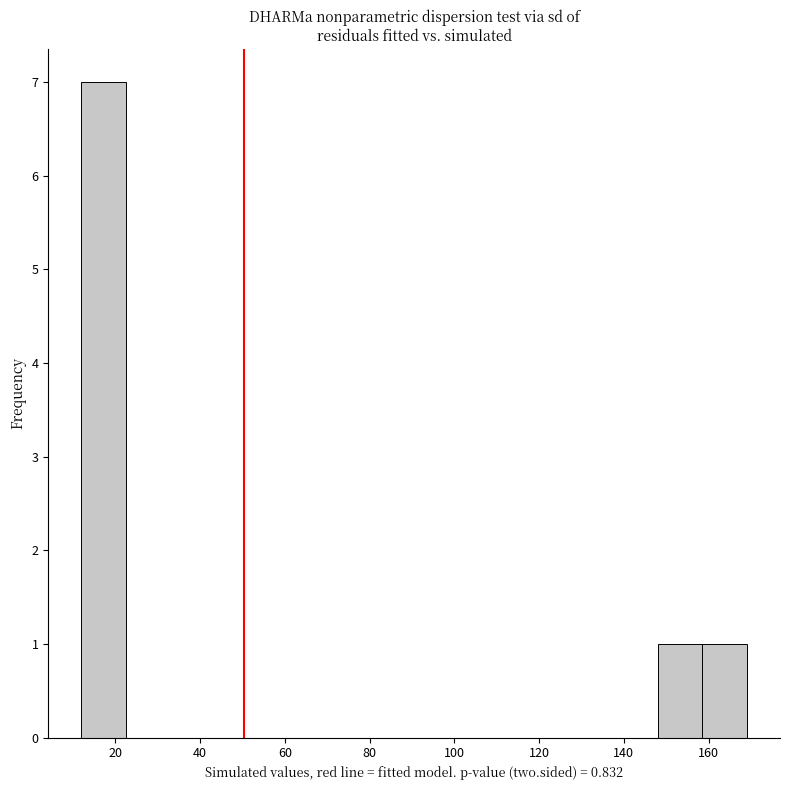

What is the height of the bar covering 148 to 158 on the x-axis? Neither the bar edges nor the heights are printed on the chart, so give them approximately, as read against the axes.

1